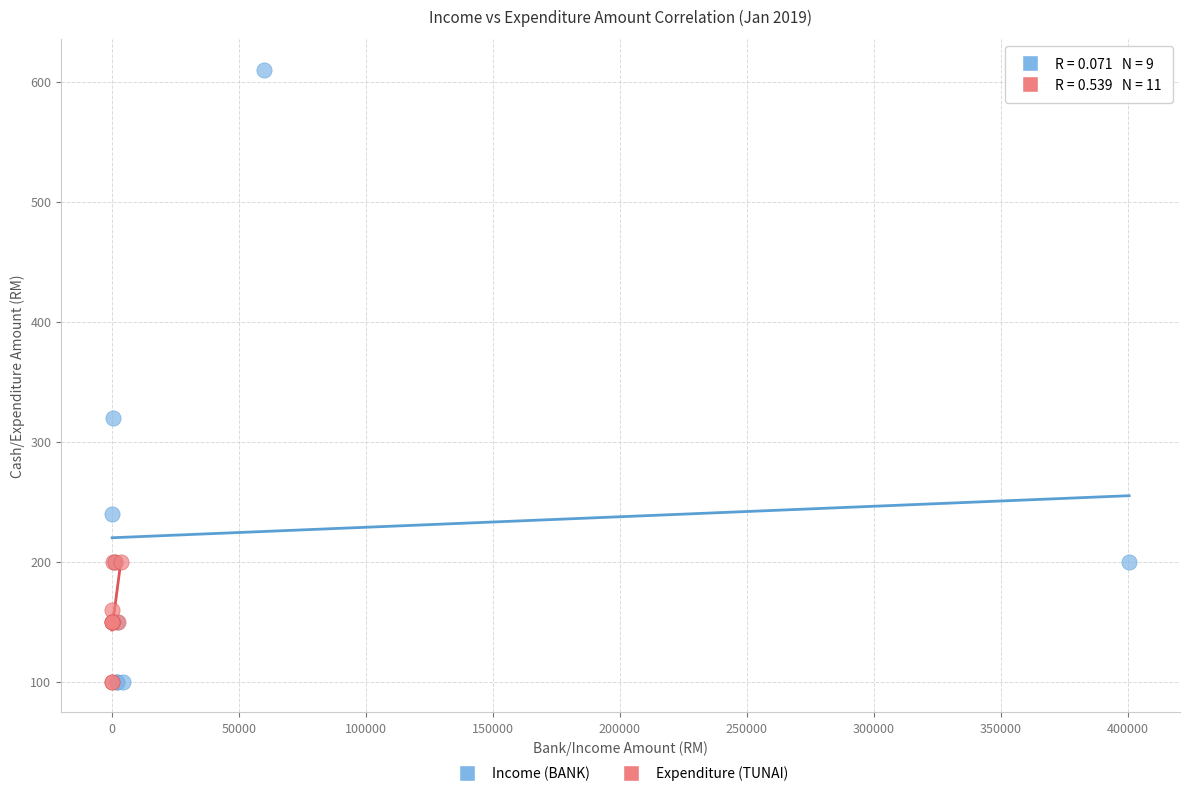

Which series has the largest Y range (max minus min)?

Income (BANK)